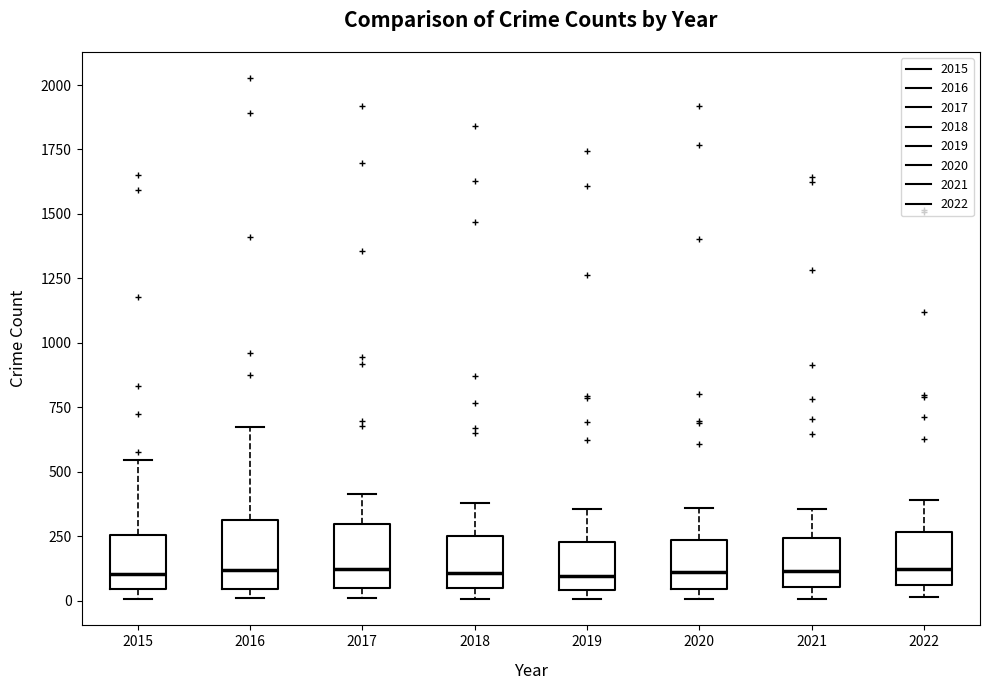

Reading left to right, read every box against the y-axis: the position of its median line, the range the box covers, and the ends of its whiskers. The values are not printed on the chart, so give them approximately, as read against the axis.

2015: median 100, box 50 to 250, whiskers 0 to 550
2016: median 100, box 50 to 300, whiskers 0 to 700
2017: median 100, box 50 to 300, whiskers 0 to 400
2018: median 100, box 50 to 250, whiskers 0 to 400
2019: median 100, box 50 to 250, whiskers 0 to 350
2020: median 100, box 50 to 250, whiskers 0 to 350
2021: median 100, box 50 to 250, whiskers 0 to 350
2022: median 100, box 50 to 250, whiskers 0 to 400